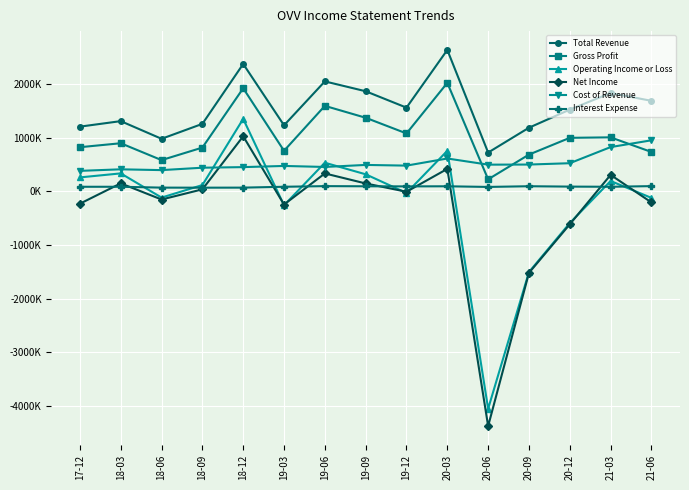

Does the chart have visible grid lines?

Yes